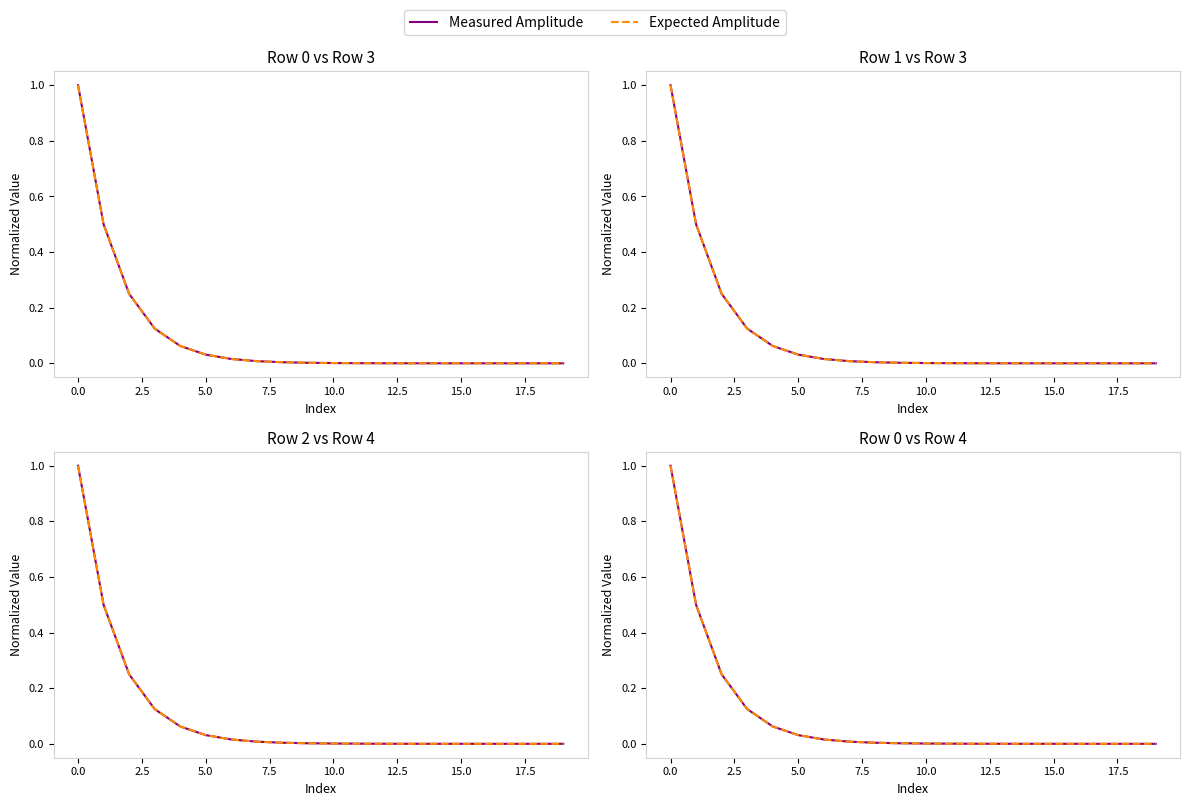

Is the value of Expected Amplitude at 7.5 greater than the value of Measured Amplitude at 13?

Yes